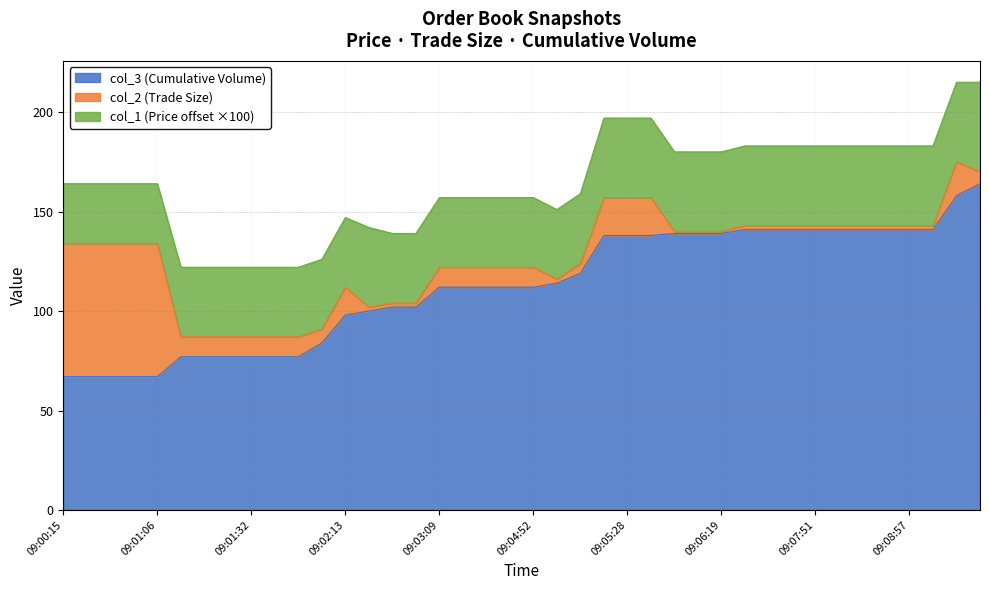

Does the chart display data point markers on the line(s)?

No